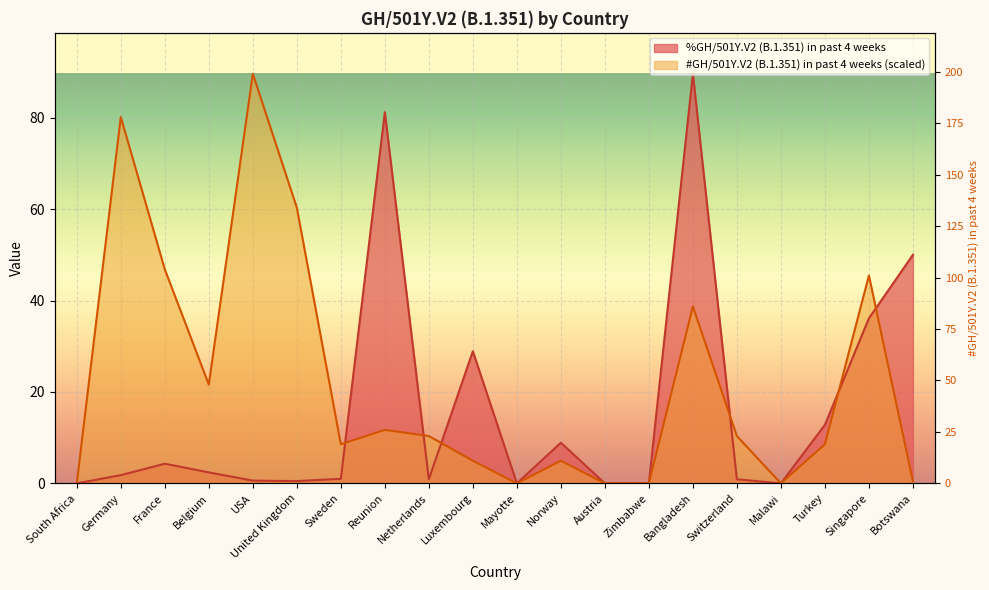

What is the total value across all series at Turkey?

21.4